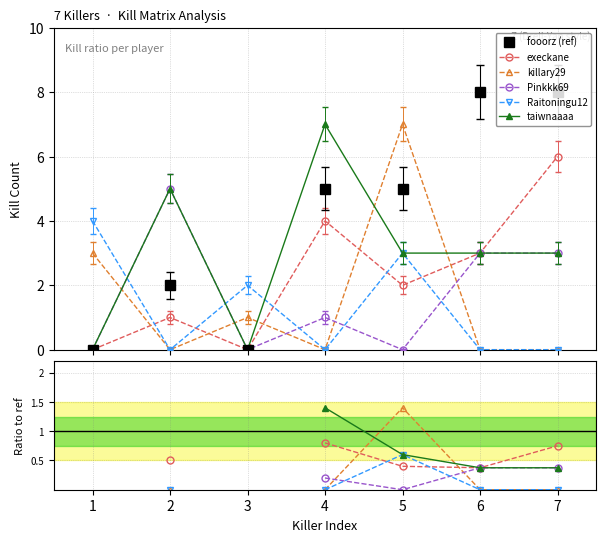

Does the chart have visible grid lines?

Yes